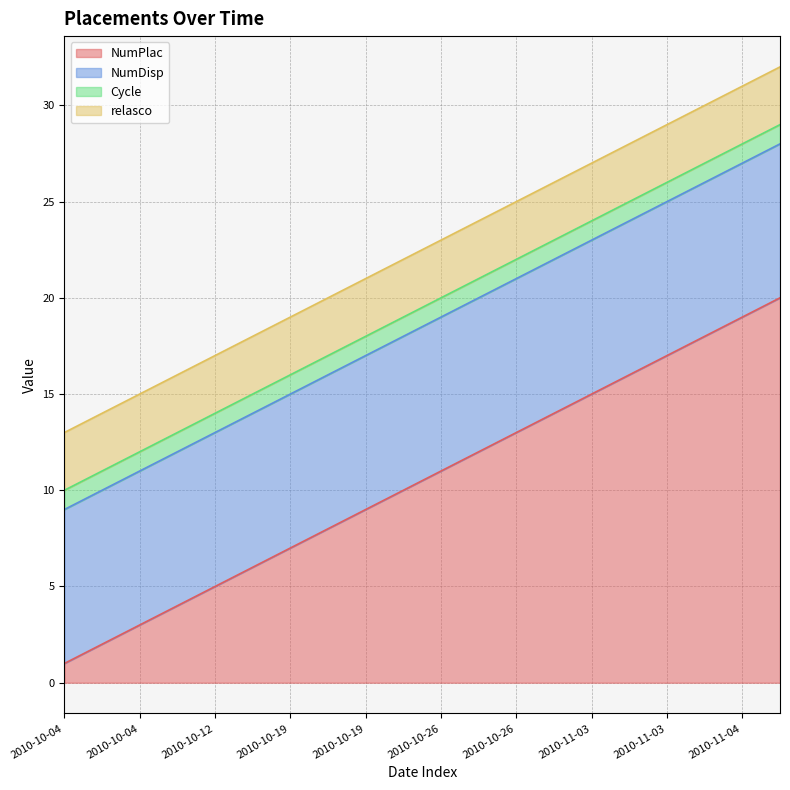

Does the chart display data point markers on the line(s)?

No